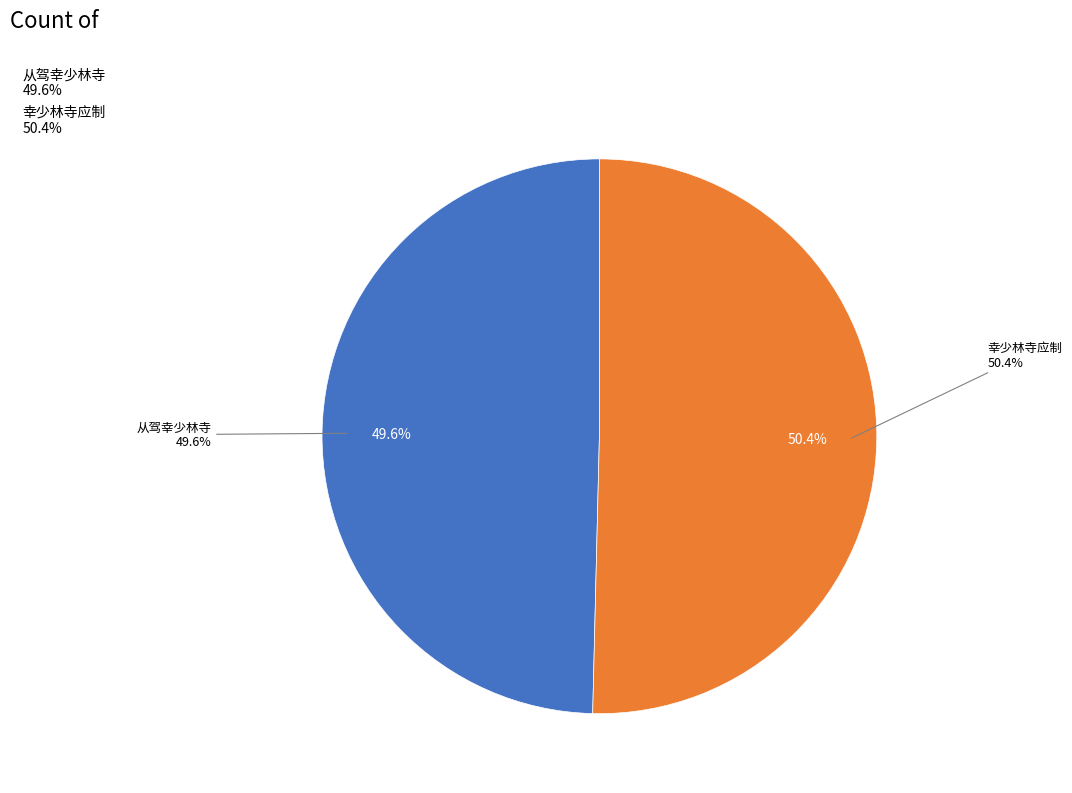

Which category has the biggest portion of the pie?

幸少林寺应制